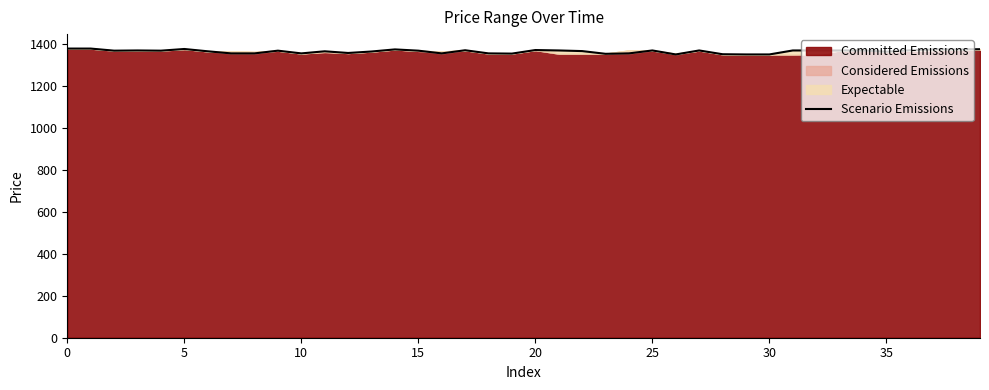

What is the change in value from 14 to 15?

-6